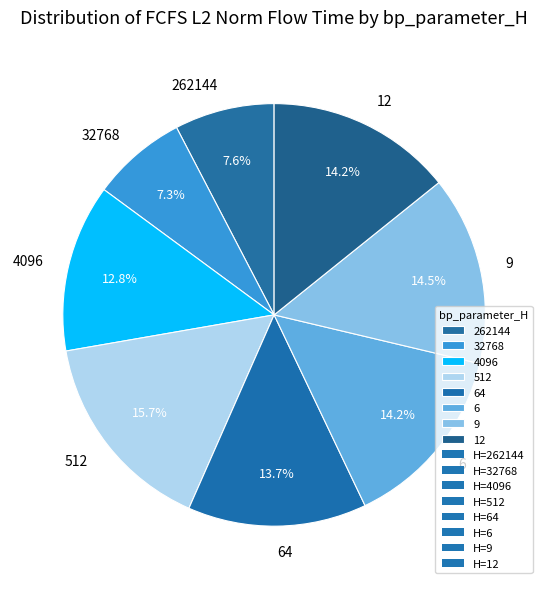

How many slices are in this pie chart?

8